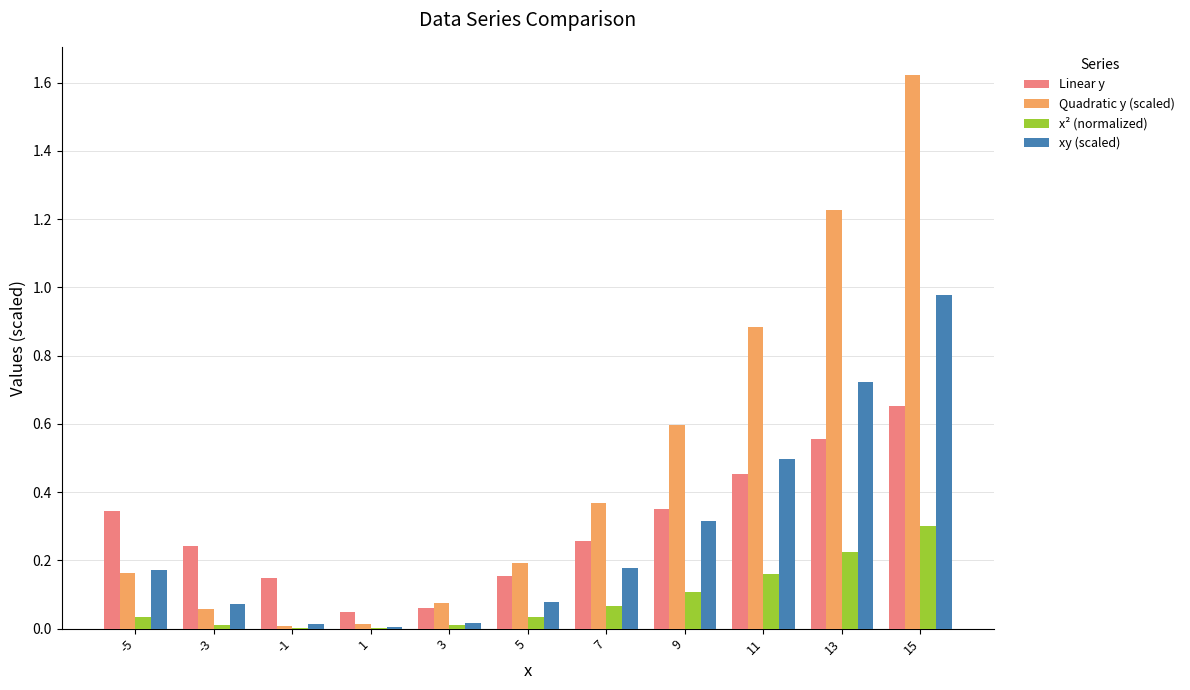

Which series has the widest spread of values?

Quadratic y (scaled)